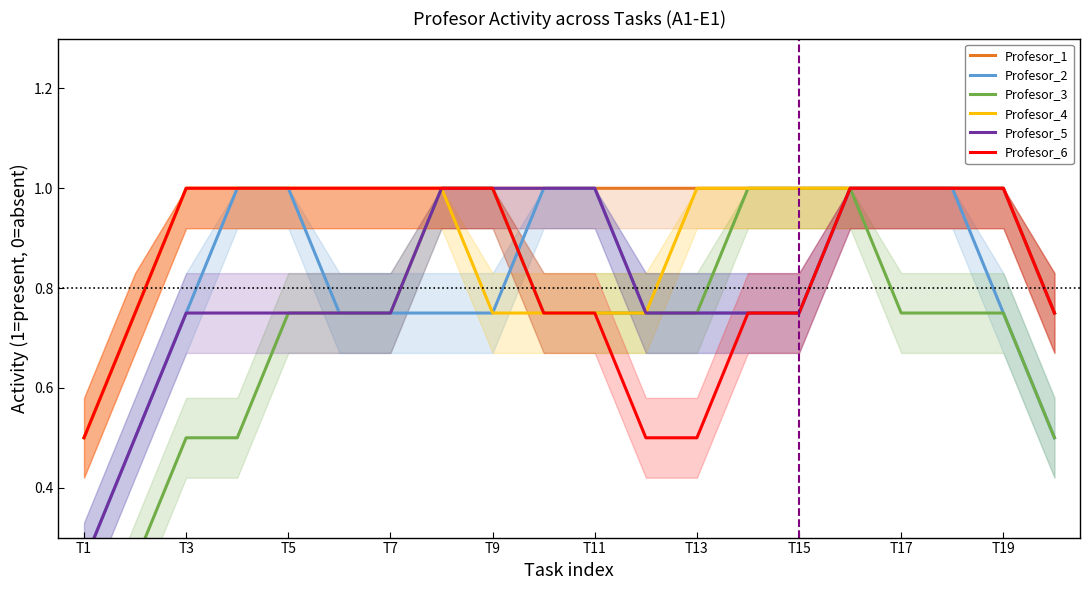

Is the value of Profesor_6 at T15 greater than the value of Profesor_4 at T13?

No